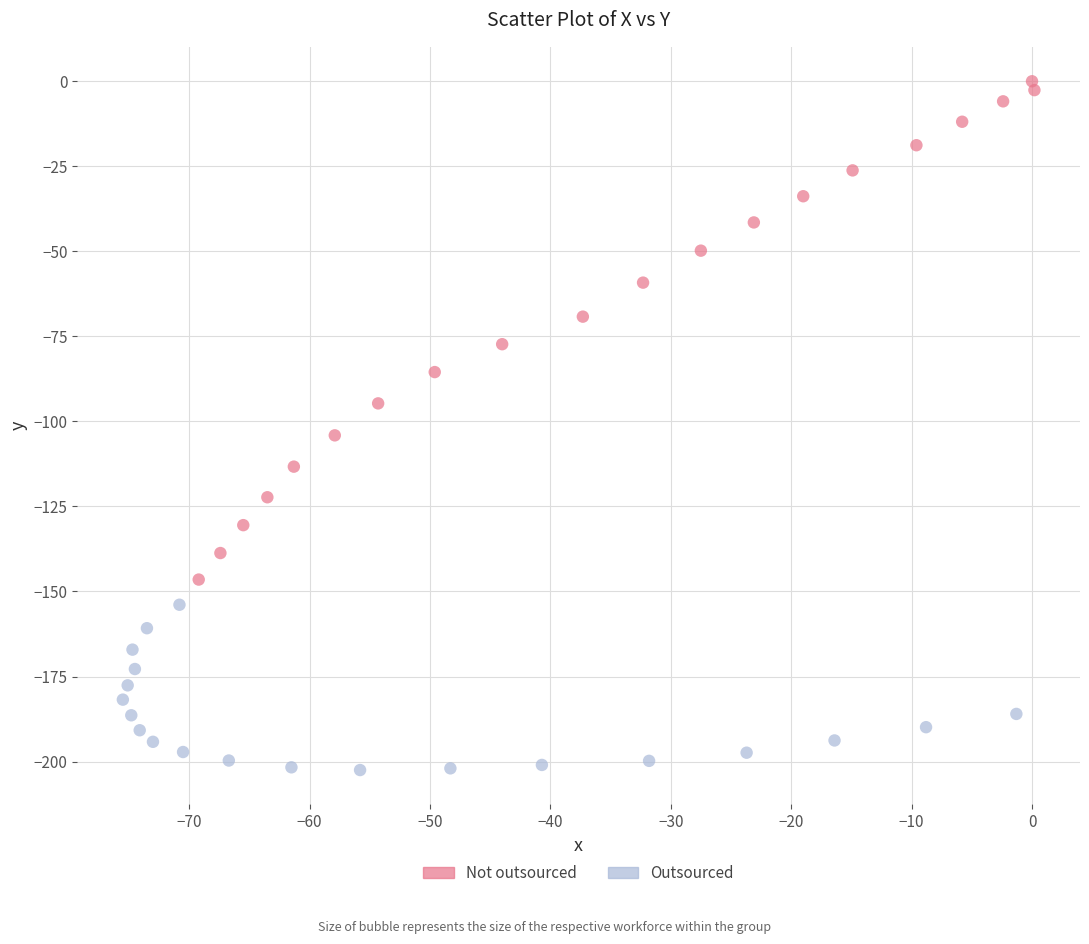

Which series reaches the maximum Y coordinate?

Not outsourced